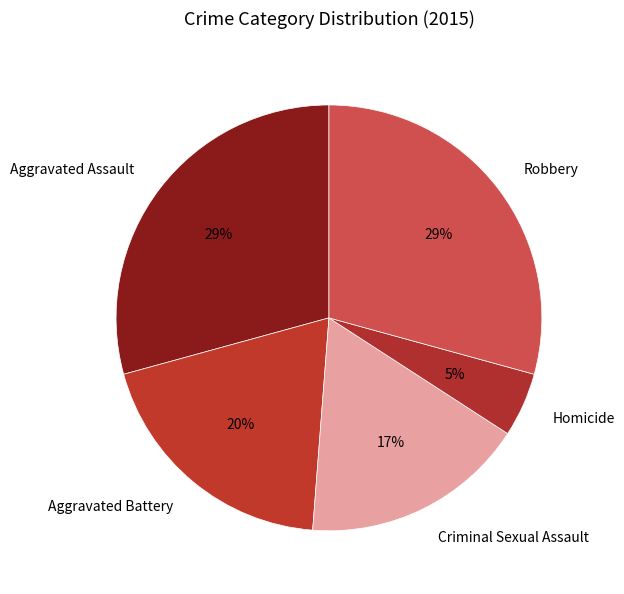

To the nearest percent, what is the difference between the largest and smallest slice percentages?

24%